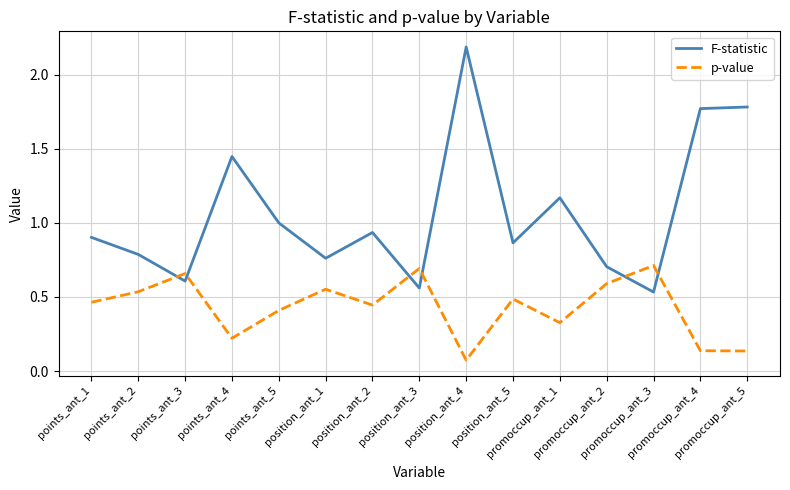

The value of p-value at points_ant_5 is 0.4. True or false?

True